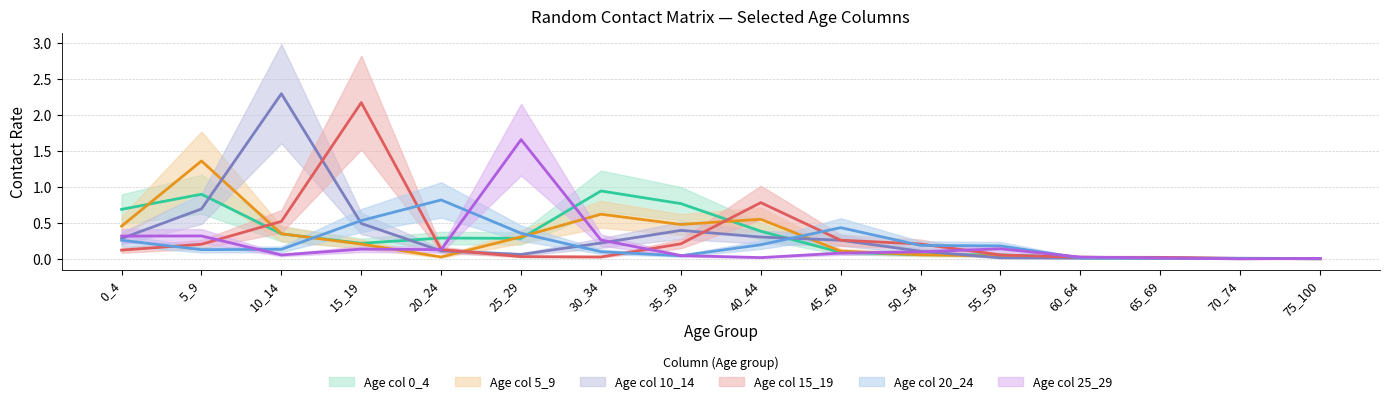

Rank the series at 55_59 from lowest to highest value.

10_14, 5_9, 15_19, 0_4, 25_29, 20_24